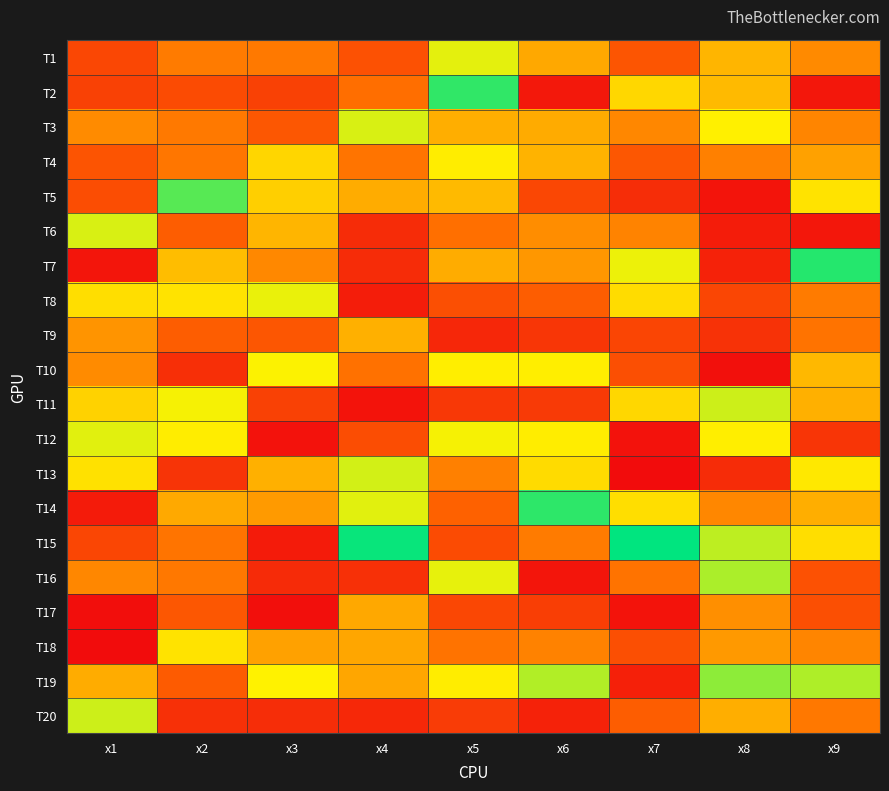

At x7, list the series in order from smallest to largest.

T13, T12, T17, T19, T5, T9, T10, T18, T1, T4, T20, T16, T6, T3, T11, T2, T8, T14, T7, T15